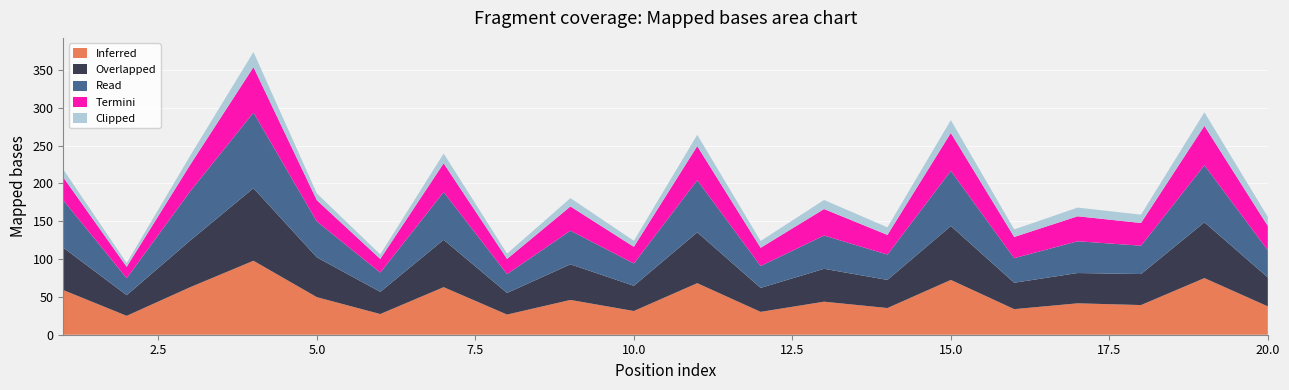

Reading left to right, transcribe all the data shown in this chart.

Inferred: 1=59.0	2=25.0	3=62.8	4=97.8	5=49.6	6=27.3	7=62.9	8=26.6	9=46.0	10=31.3	11=68.2	12=30.2	13=43.7	14=35.3	15=72.5	16=33.8	17=41.5	18=39.2	19=74.9	20=37.5
Overlapped: 1=56.0	2=27.3	3=61.6	4=95.9	5=52.6	6=29.4	7=62.6	8=28.5	9=47.1	10=33.3	11=67.1	12=31.7	13=43.4	14=37.2	15=71.2	16=34.9	17=40.0	18=41.0	19=73.7	20=38.2
Read: 1=62.8	2=22.5	3=65.0	4=100.0	5=47.5	6=25.5	7=63.1	8=25.0	9=44.5	10=29.5	11=69.0	12=29.0	13=44.0	14=33.5	15=73.0	16=32.5	17=42.0	18=37.5	19=75.5	20=36.0
Termini: 1=30.2	2=15.0	3=35.0	4=60.0	5=28.0	6=18.0	7=38.0	8=20.0	9=32.0	10=22.0	11=45.0	12=24.0	13=35.0	14=26.0	15=50.0	16=28.0	17=33.0	18=30.0	19=52.0	20=32.0
Clipped: 1=10.5	2=5.0	3=12.0	4=20.0	5=9.0	6=6.0	7=13.0	8=7.0	9=11.0	10=8.0	11=15.0	12=9.0	13=12.0	14=10.0	15=17.0	16=10.0	17=11.5	18=11.0	19=18.0	20=12.0